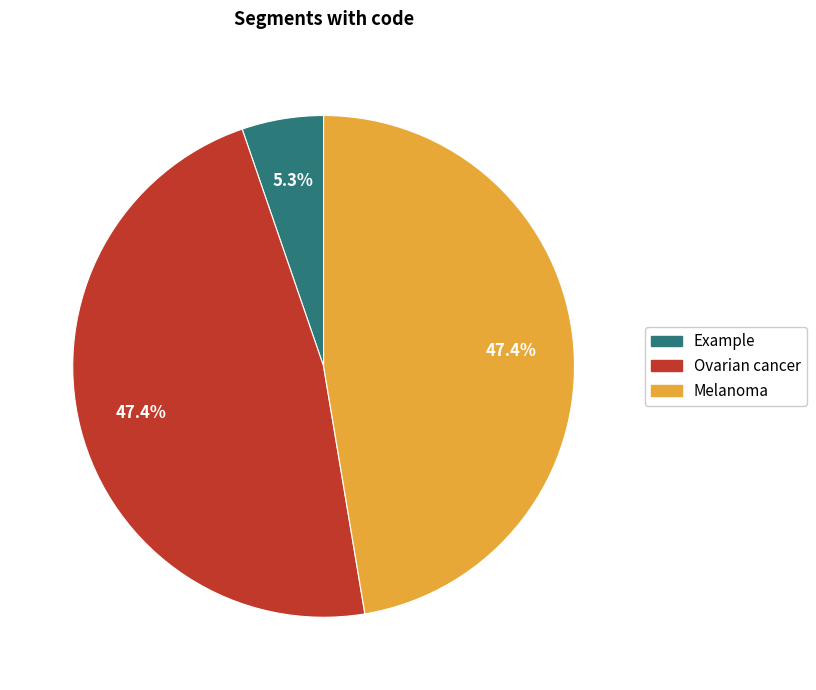

To the nearest percent, what is the difference between the largest and smallest slice percentages?

42%